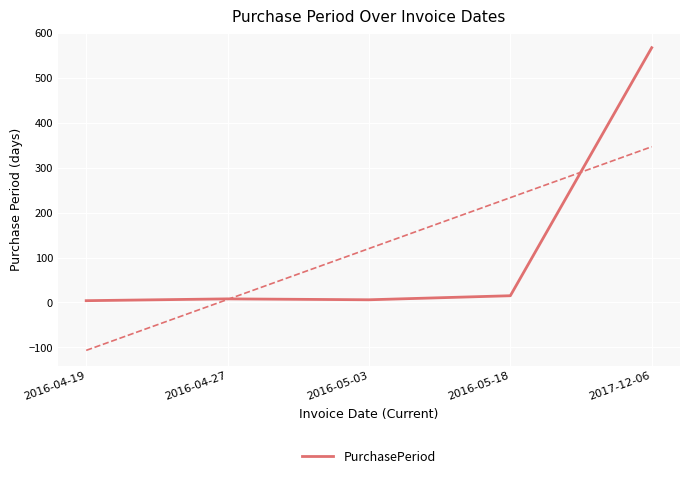

List the labels in order of value, largest first.

2017-12-06, 2016-05-18, 2016-04-27, 2016-05-03, 2016-04-19